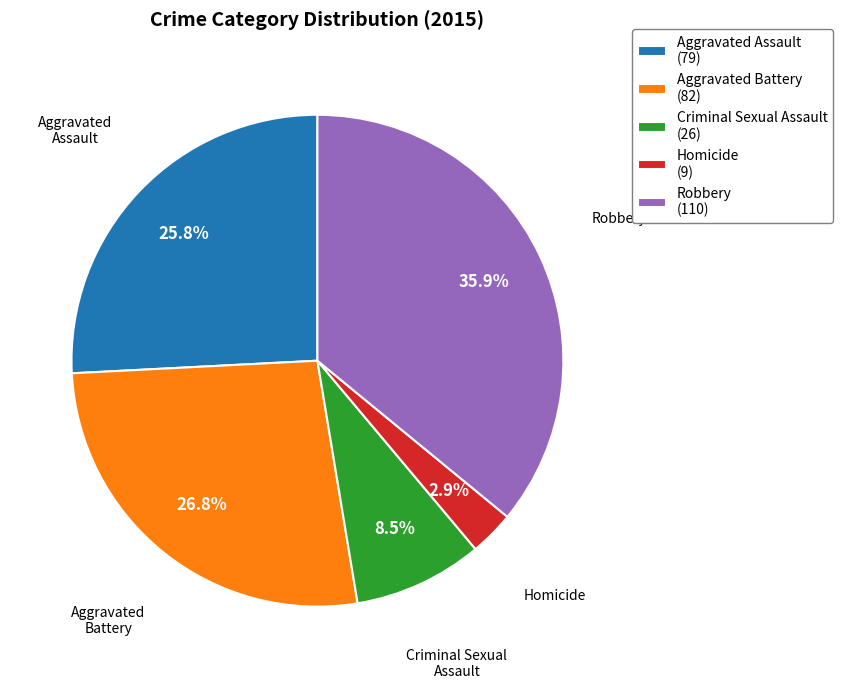

Rank the categories by value from lowest to highest.

Homicide, Criminal Sexual Assault, Aggravated Assault, Aggravated Battery, Robbery